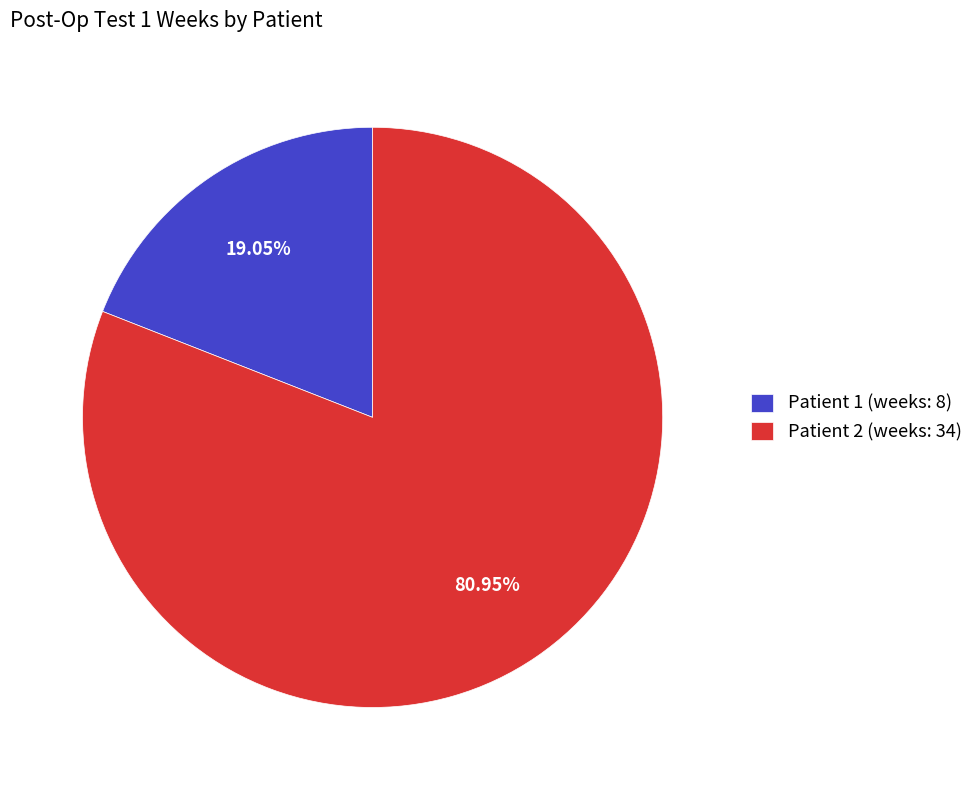

Does Patient 2 account for over 50% of the chart?

Yes